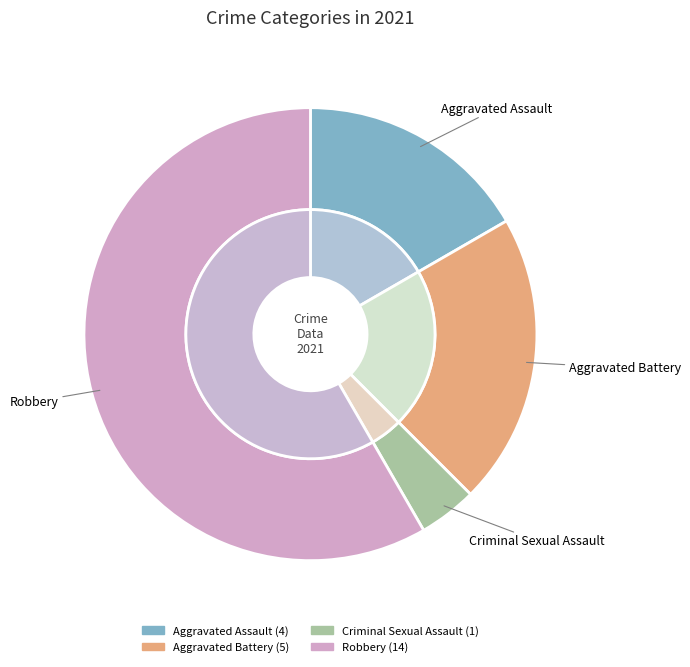

Rank the categories by value from lowest to highest.

Criminal Sexual Assault, Aggravated Assault, Aggravated Battery, Robbery